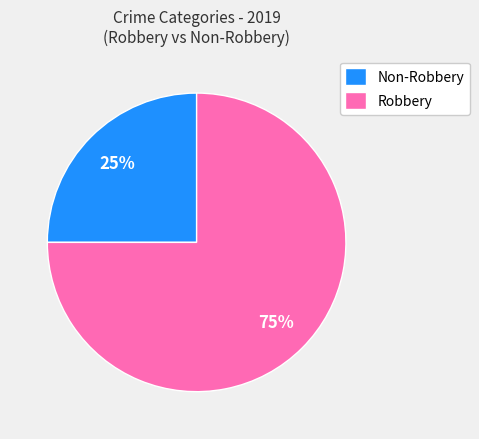

To the nearest percent, what portion does Robbery represent?

75%